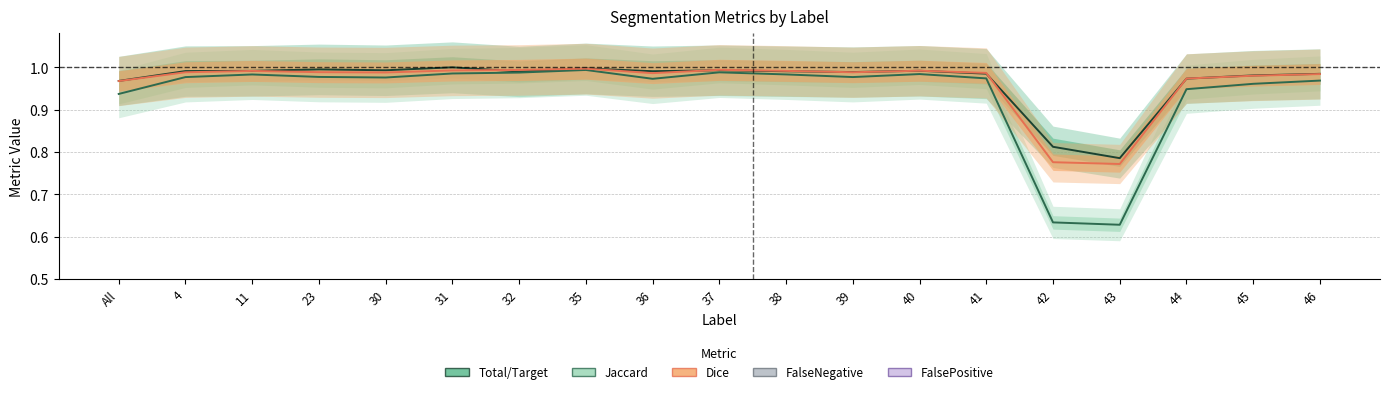

Which series has the largest total across all categories?

Total/Target